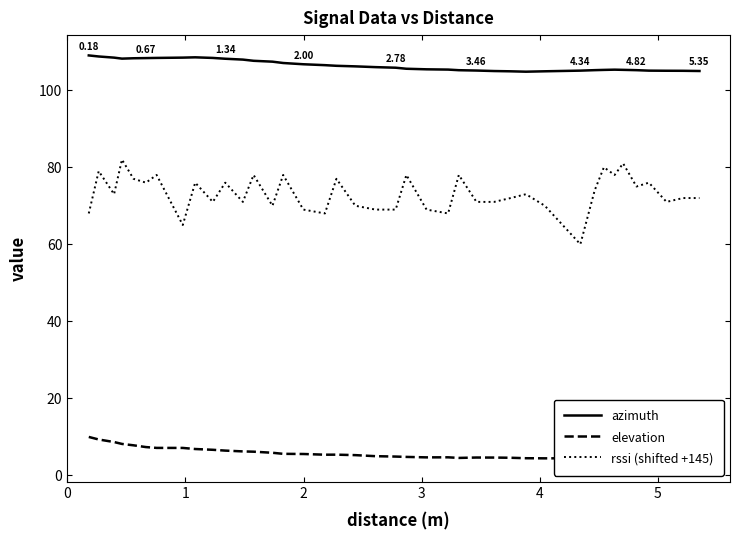

Reading left to right, transcribe all the data shown in this chart.

azimuth: 109.1	108.8	108.5	108.2	108.3	108.4	108.4	108.5	108.6	108.4	108.2	108.0	107.7	107.4	107.1	106.8	106.5	106.4	106.2	106.0	105.9	105.6	105.5	105.4	105.2	105.1	105.0	104.9	104.8	104.9	105.1	105.2	105.3	105.4	105.3	105.2	105.1	105.1	105.1	105.0
elevation: 9.9	9.3	8.6	8.1	7.7	7.3	7.1	7.1	6.8	6.6	6.4	6.2	6.1	5.8	5.5	5.5	5.3	5.3	5.2	4.9	4.8	4.7	4.6	4.6	4.5	4.6	4.6	4.5	4.4	4.4	4.4	4.4	4.3	4.3	4.2	3.9	3.8	3.6	3.5	3.5
rssi (shifted +145): 68.0	79.0	73.0	82.0	77.0	76.0	78.0	65.0	76.0	71.0	76.0	71.0	78.0	70.0	78.0	69.0	68.0	77.0	70.0	69.0	69.0	78.0	69.0	68.0	78.0	71.0	71.0	72.0	73.0	70.0	60.0	74.0	80.0	78.0	81.0	75.0	76.0	71.0	72.0	72.0